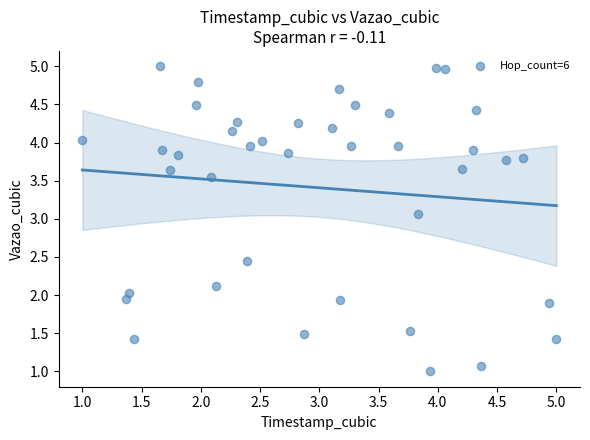

What Y value in the scatter plot is closest to 3?

3.1